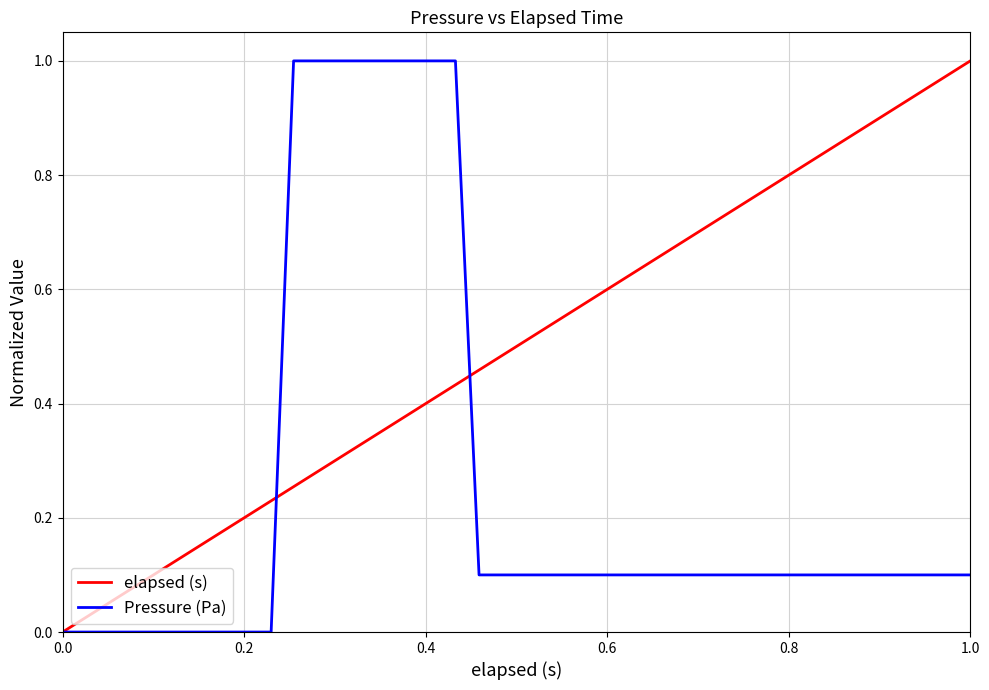

Rank the series by their average value, from highest to lowest.

elapsed (s), Pressure (Pa)